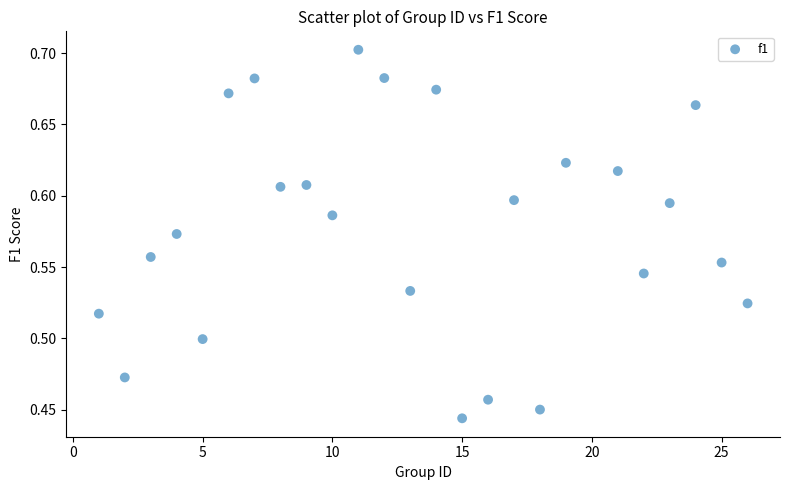

What is the range of Y values (max minus min)?

0.3